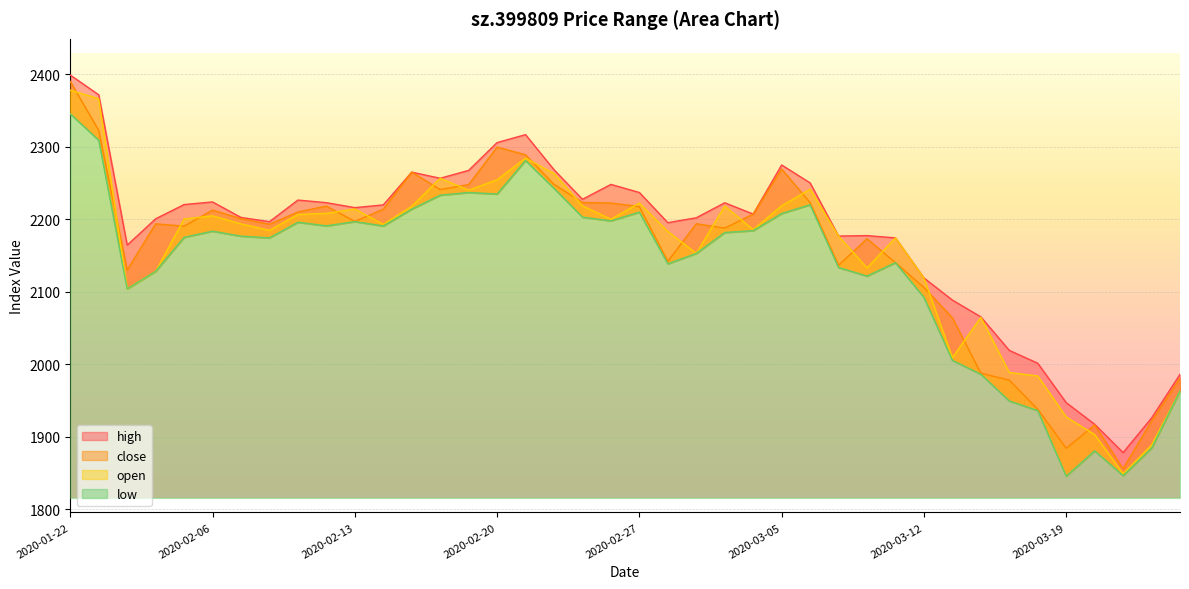

How many times do open and close cross each other?

20